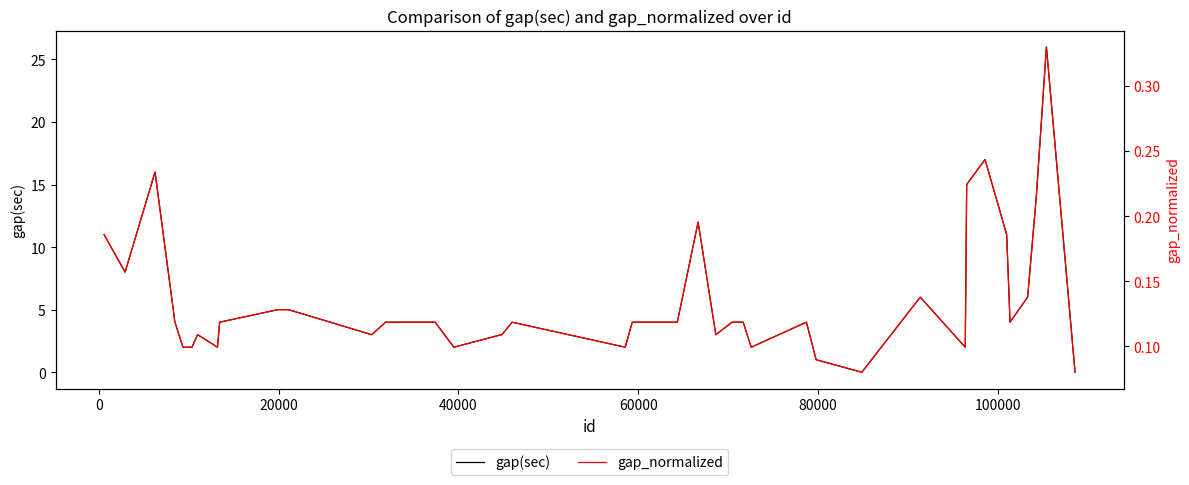

In gap(sec), how many points are higher than both neighbors (excluding endpoints)?

7